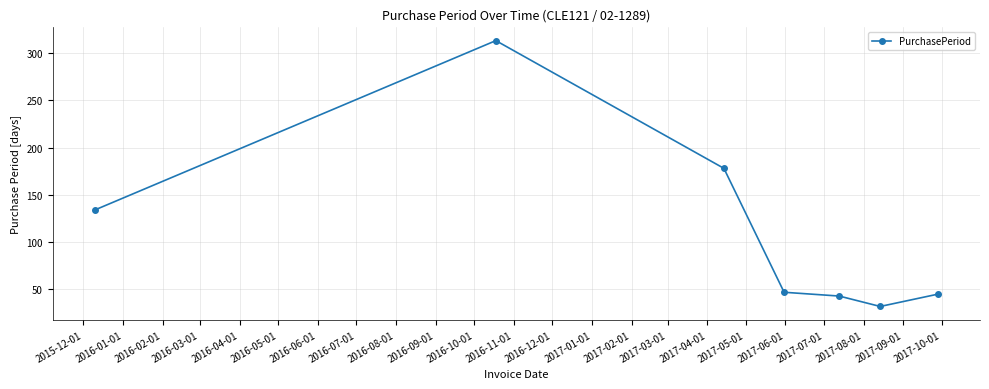

How many lines are shown in the chart?

1